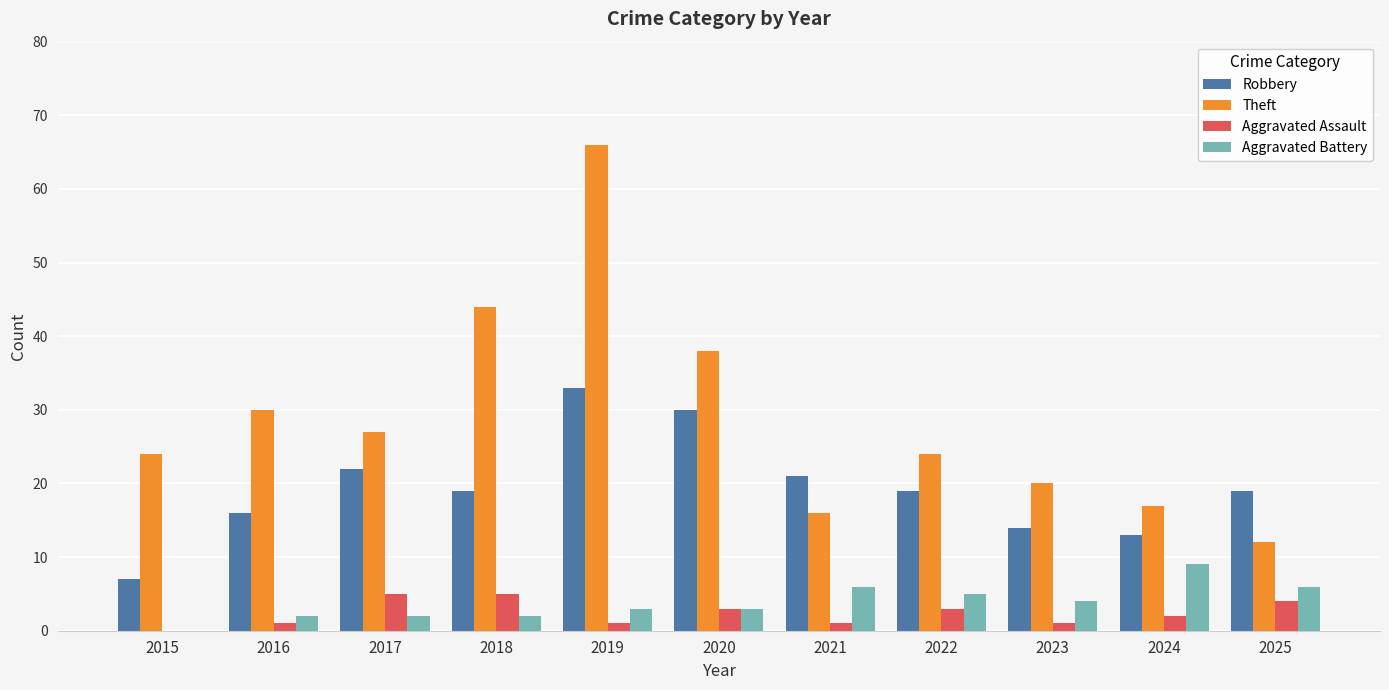

What is the greatest value displayed?

66